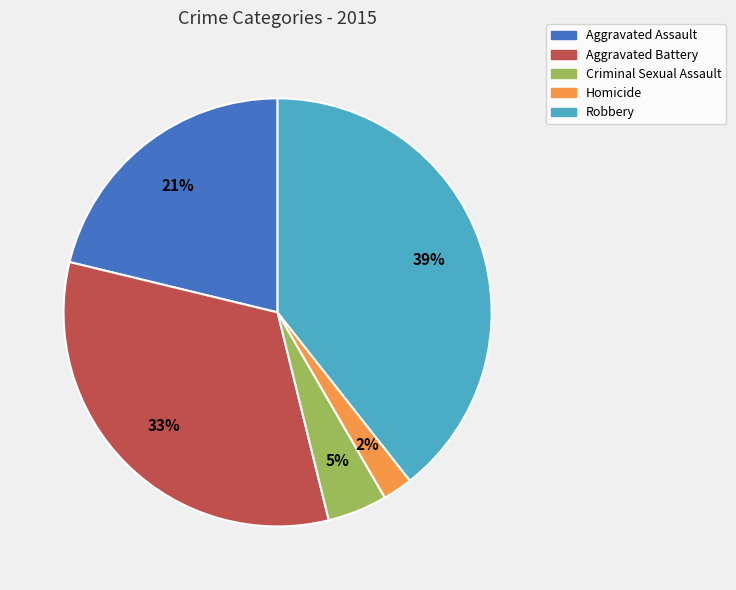

Which slice is the smallest?

Homicide